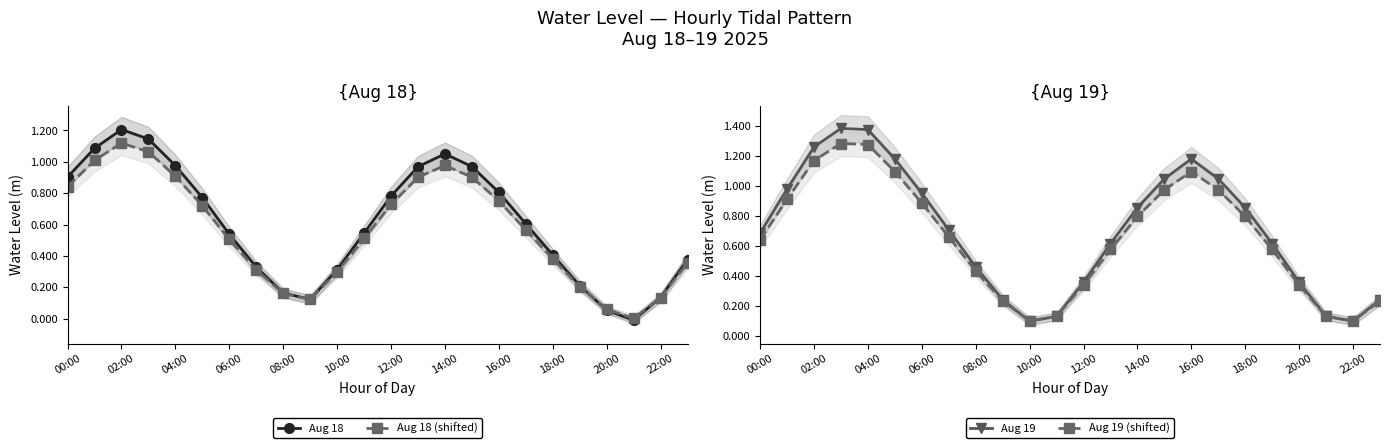

In Aug 19 (shifted), how many points are lower than both neighbors (excluding endpoints)?

2